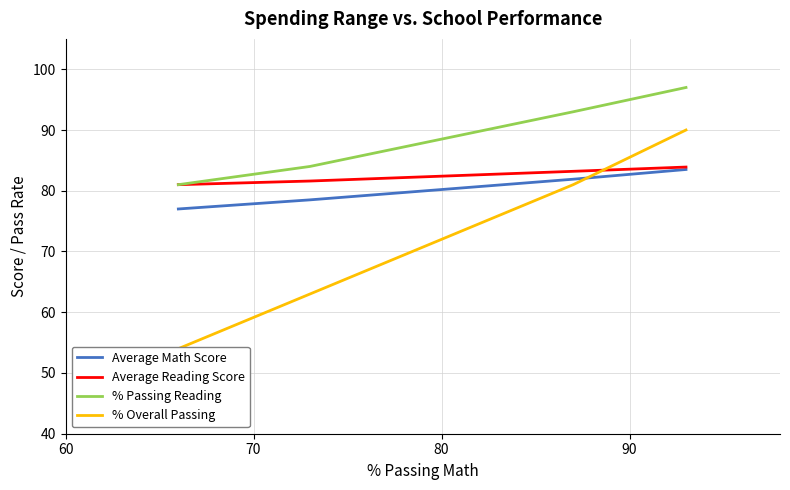

What is the sum of the Average Math Score values at 60 and 80?

158.9